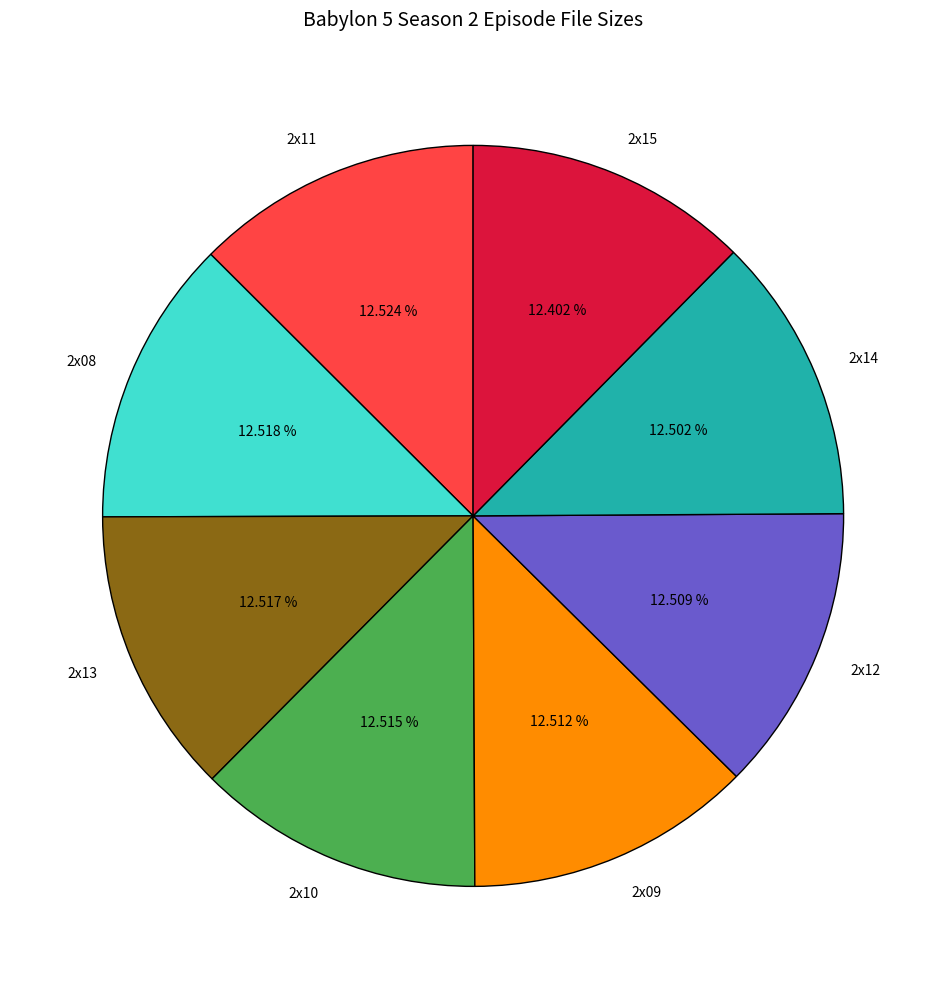

Is 2x14 the majority of the pie?

No